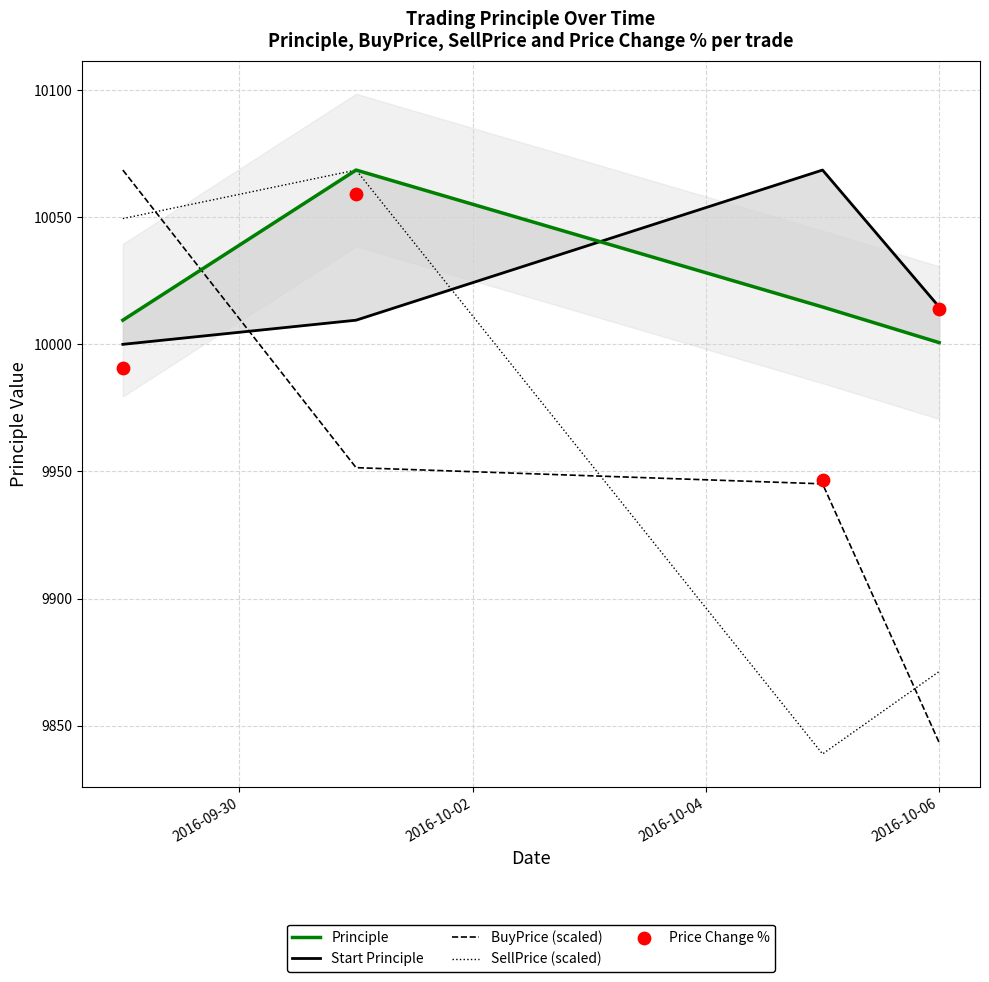

Which series contains the lowest Y value?

SellPrice (scaled)